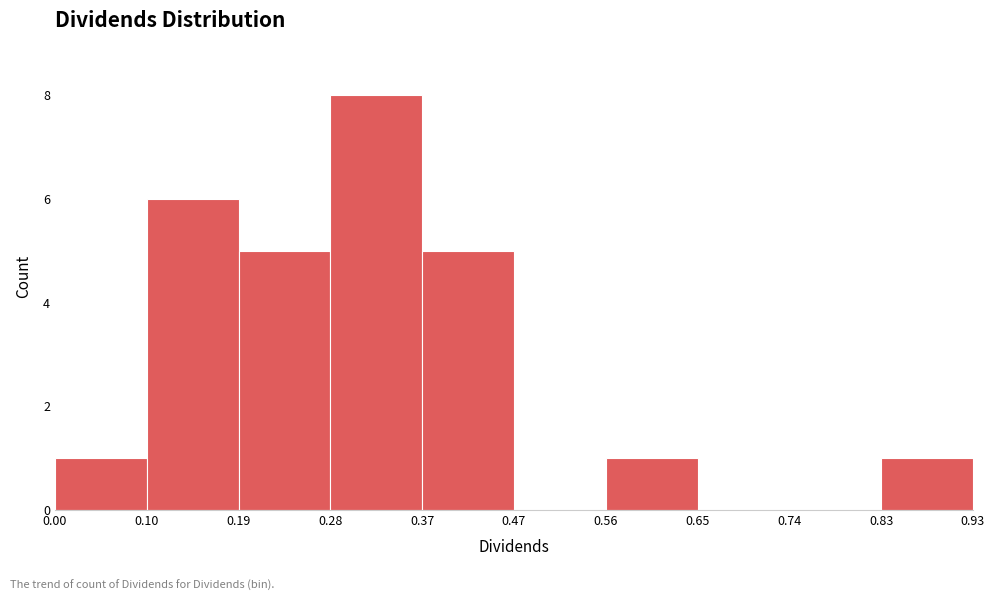

Reading left to right, transcribe this chart: for each bar, give the range it covers on the x-axis and its height. The values are not printed on the chart, so give them approximately, as read against the axis.

0.00 to 0.10: 1
0.10 to 0.19: 6
0.19 to 0.28: 5
0.28 to 0.37: 8
0.37 to 0.47: 5
0.47 to 0.56: 0
0.56 to 0.65: 1
0.65 to 0.74: 0
0.74 to 0.83: 0
0.83 to 0.93: 1